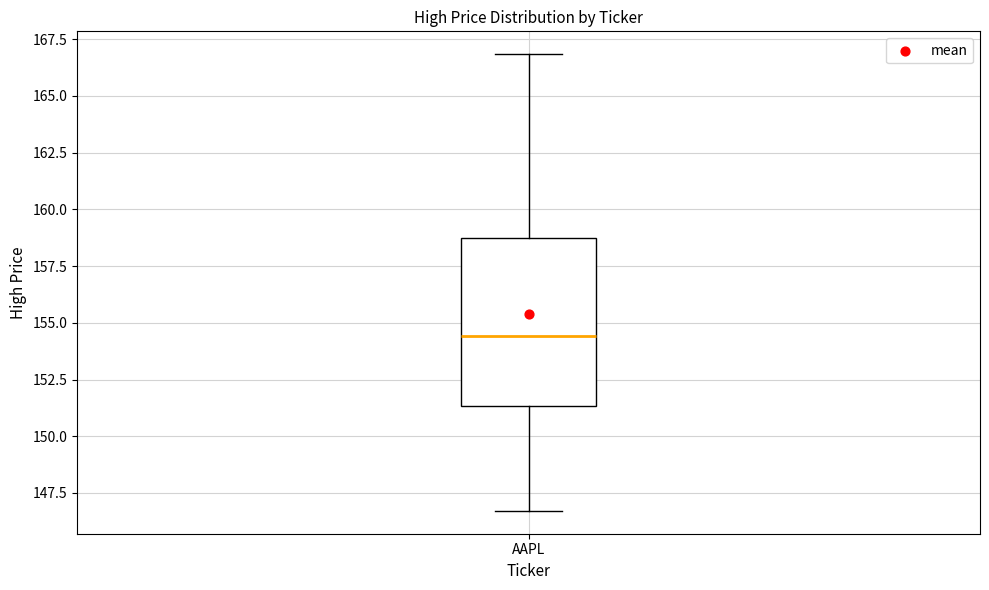

Where does the upper whisker of the box for AAPL end on the y-axis? The values are not printed on the chart, so give them approximately, as read against the axis.

167.0